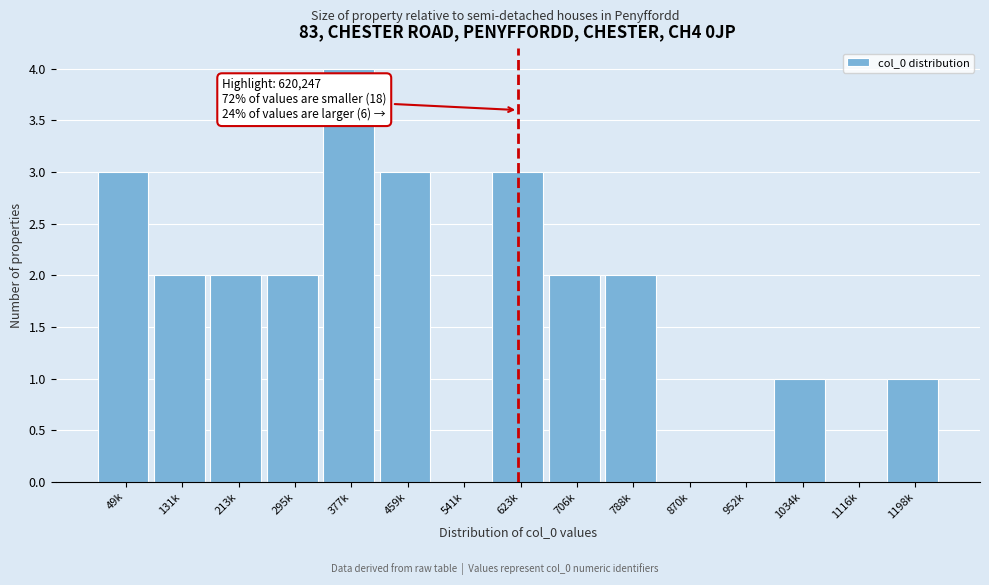

Reading right to left, what are all the values shown in this chart?

1198k=1	1116k=0	1034k=1	952k=0	870k=0	788k=2	706k=2	623k=3	541k=0	459k=3	377k=4	295k=2	213k=2	131k=2	49k=3